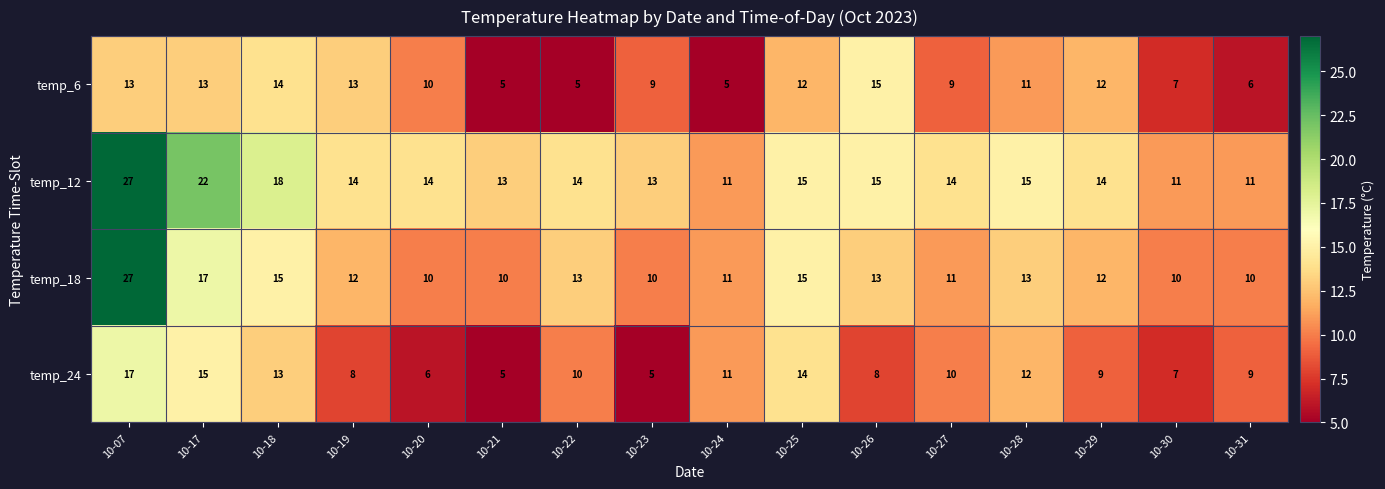

Rank the series at 10-27 from highest to lowest value.

temp_12, temp_18, temp_24, temp_6